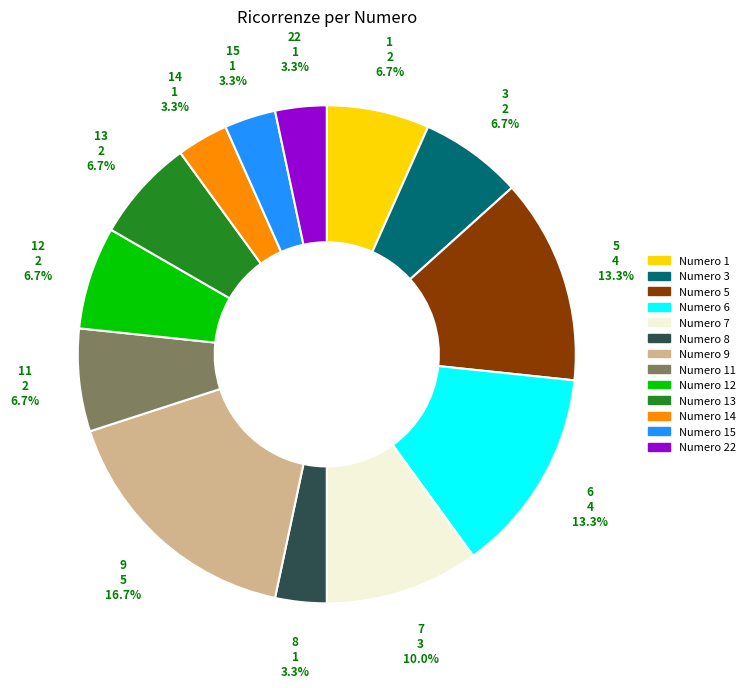

Is there any slice that represents more than half of the pie?

No